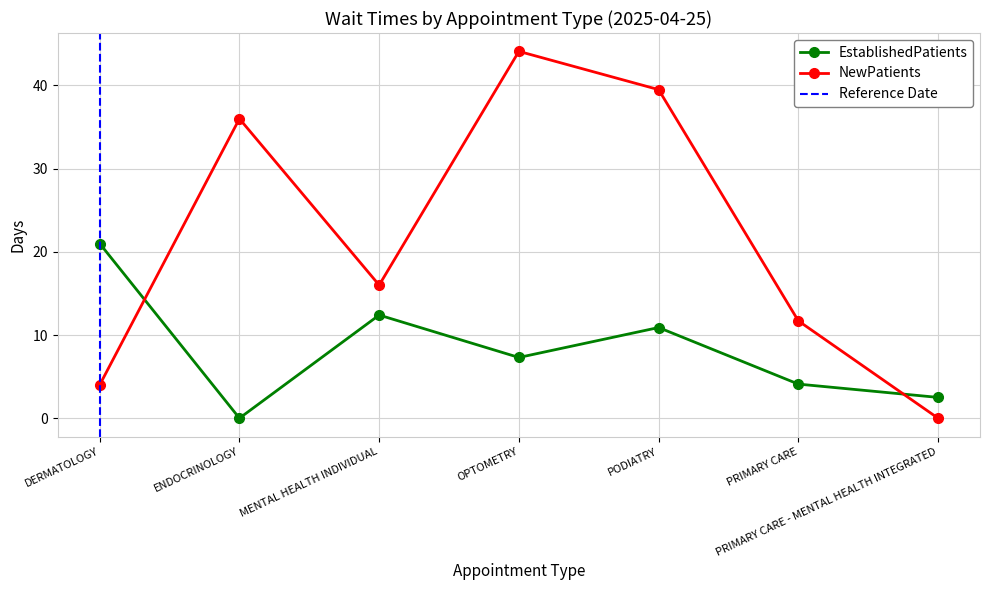

Does the chart have visible grid lines?

Yes